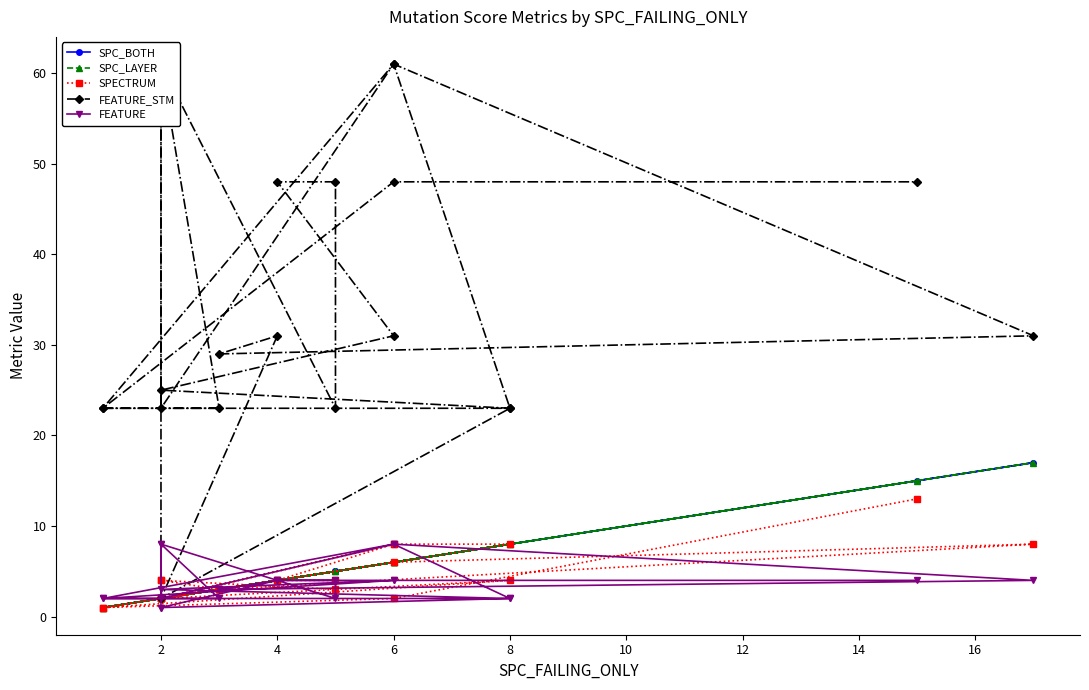

What is the average value of the FEATURE series?

4